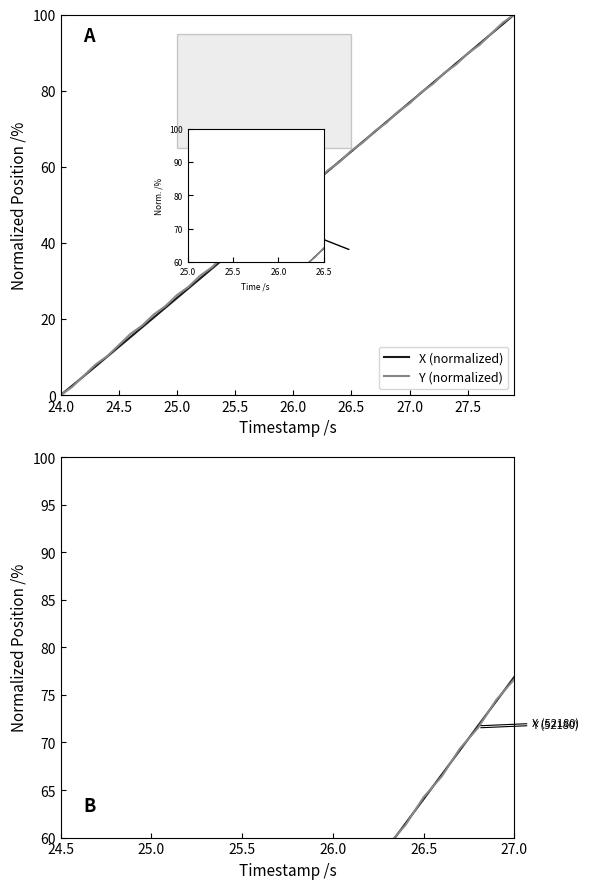

What is the difference between the maximum and second lowest values in the Y (normalized) series?

97.8